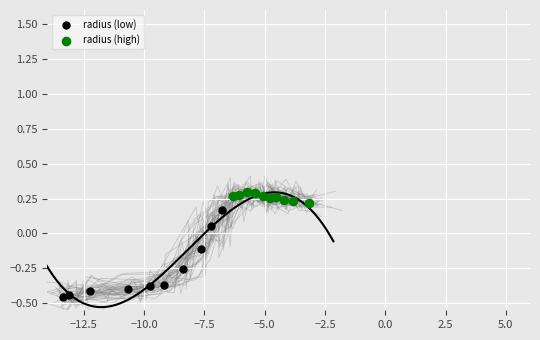

Which series contains the highest Y value?

radius (high)